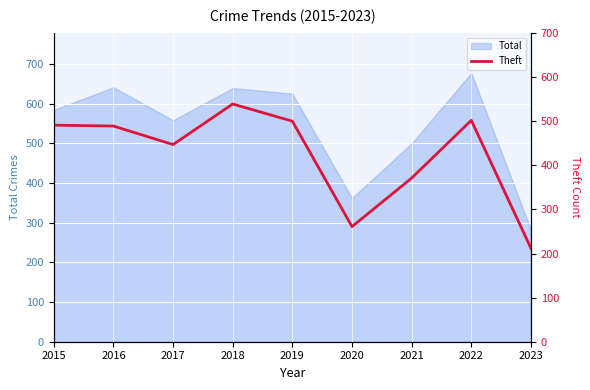

Which has a higher value, 2022 or 2021?

2022